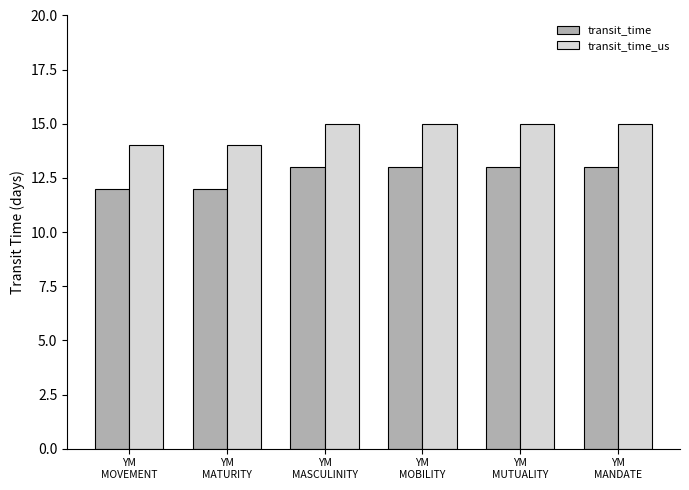

Reading left to right, what are all the values shown in this chart?

transit_time: 12	12	13	13	13	13
transit_time_us: 14	14	15	15	15	15